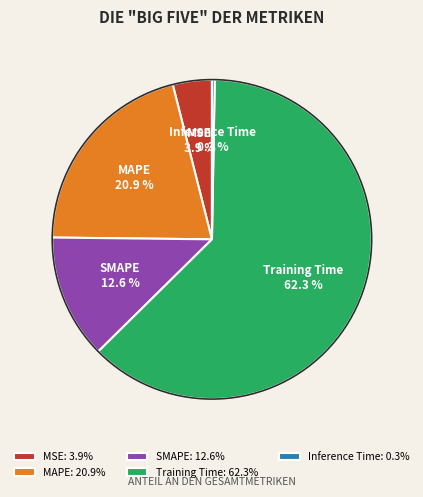

Which category has the smallest portion of the pie?

Inference Time